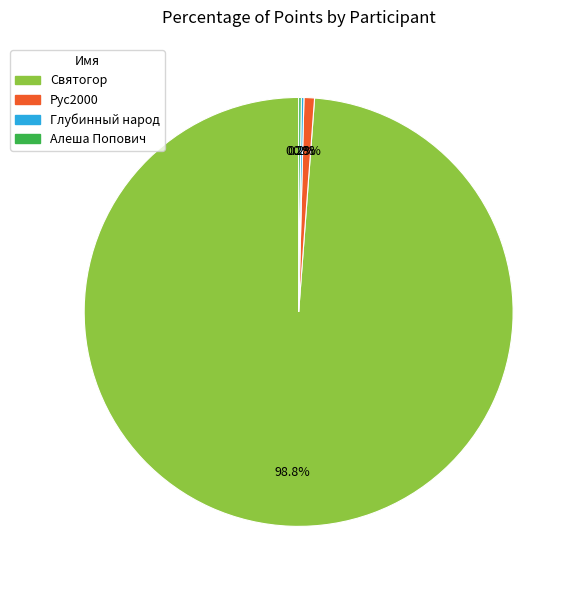

How much of the chart is everything except Рус2000?

99.2%